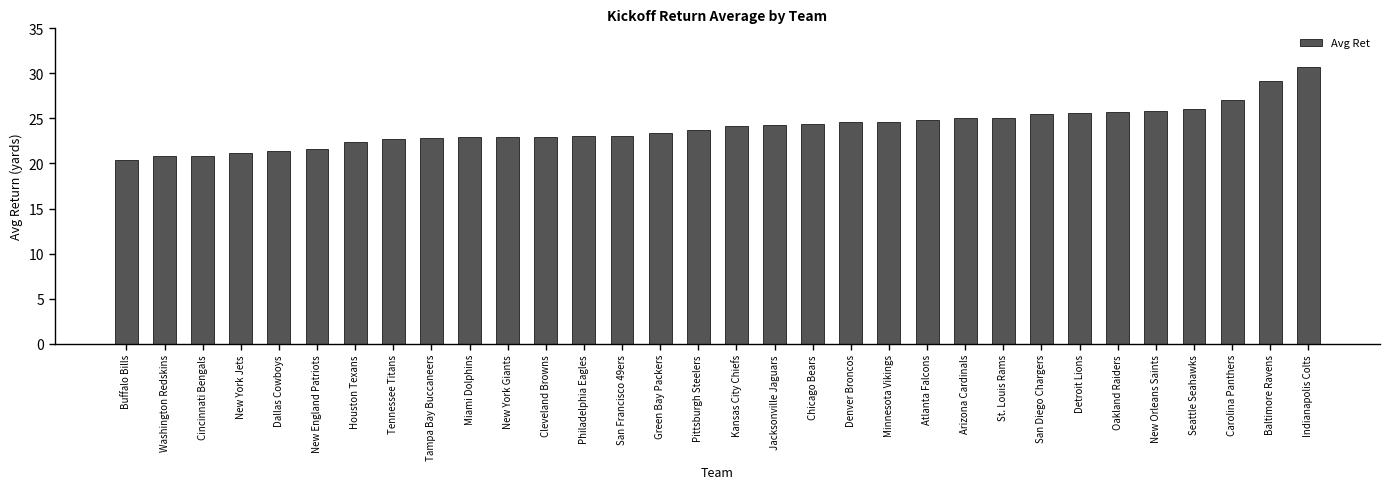

Read the value at Oakland Raiders.

25.7